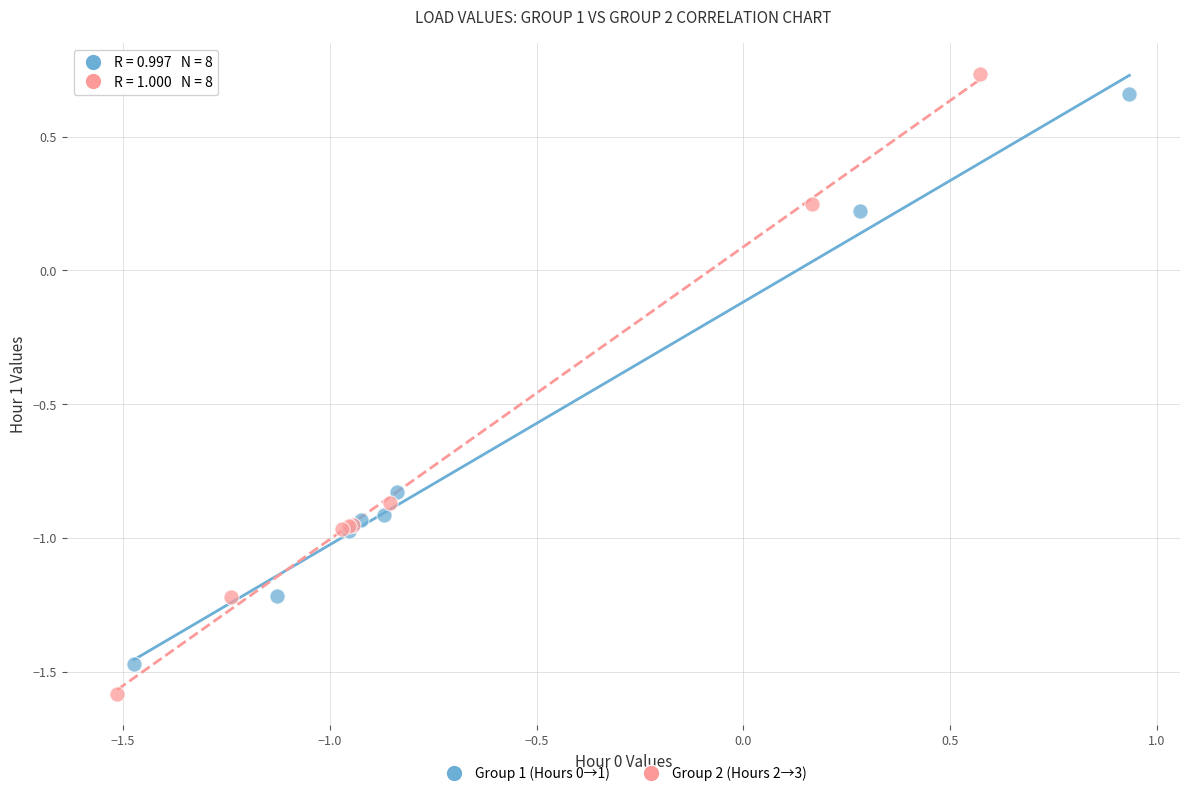

Which series contains the lowest Y value?

Group 2 (Hours 2→3)